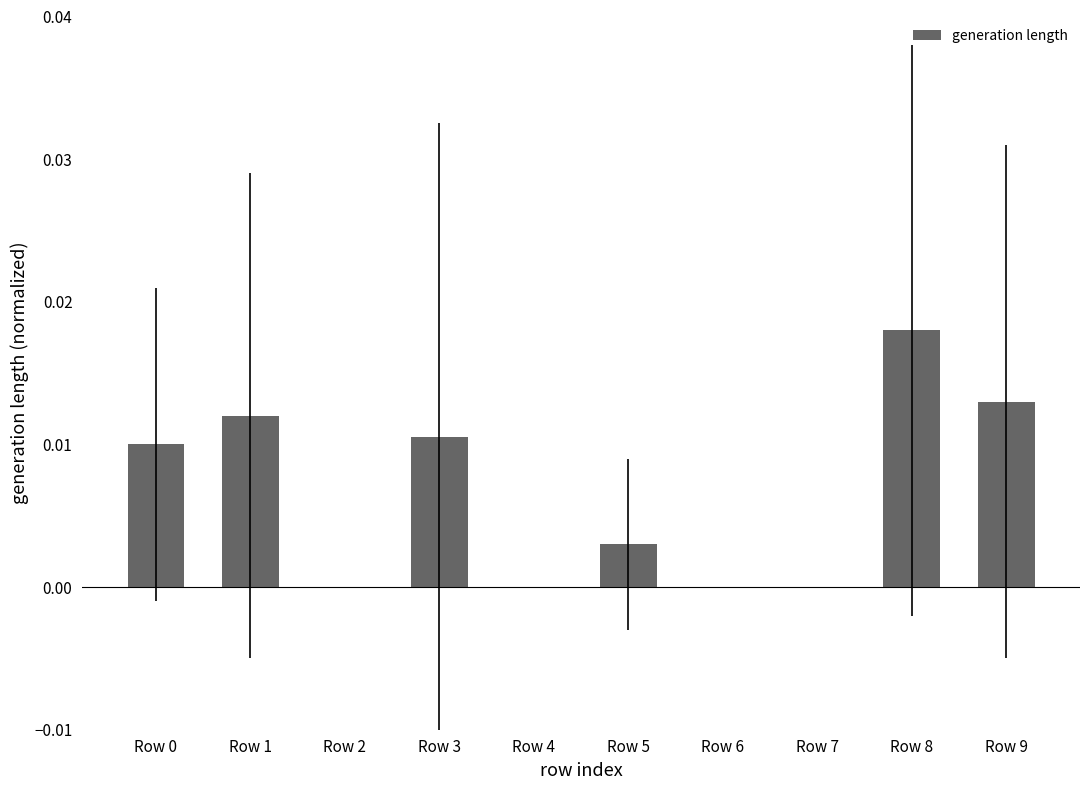

The chart shows a value of 0.0 at Row 7. True or false?

True